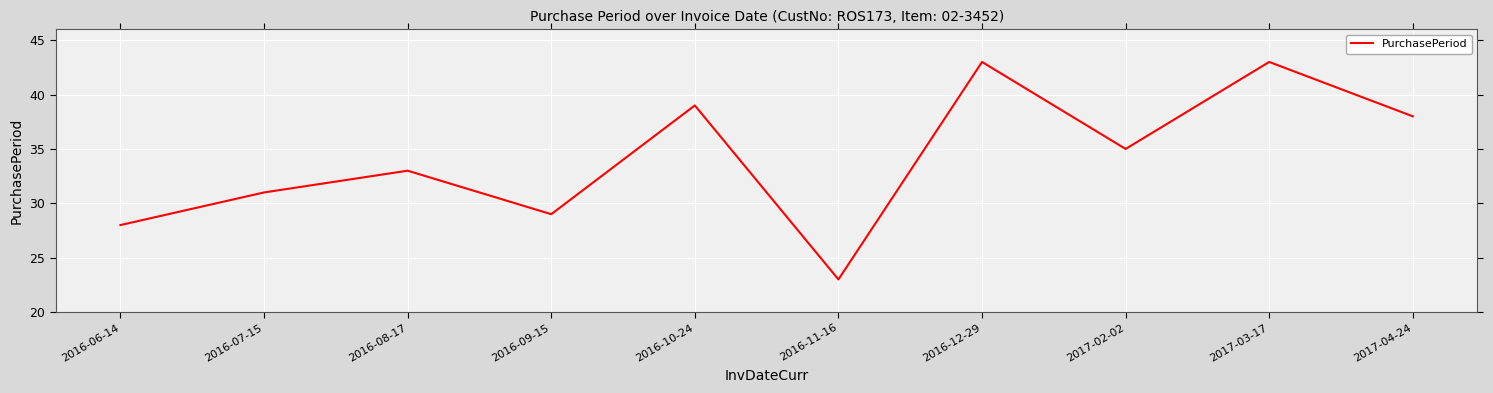

What position from the left is 2016-06-14?

1